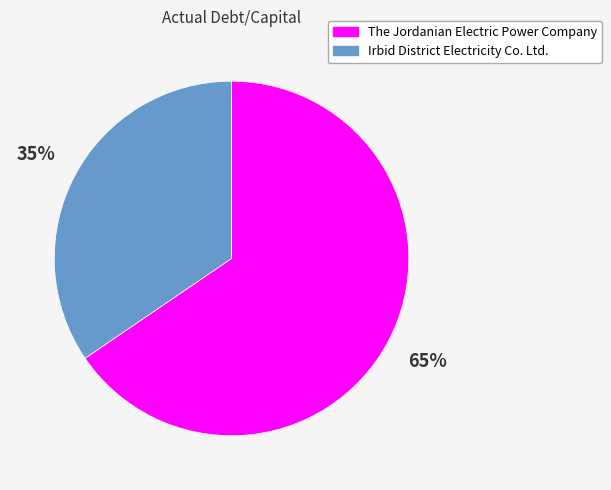

What percentage is the Irbid District Electricity Co. Ltd. slice, to the nearest percent?

35%